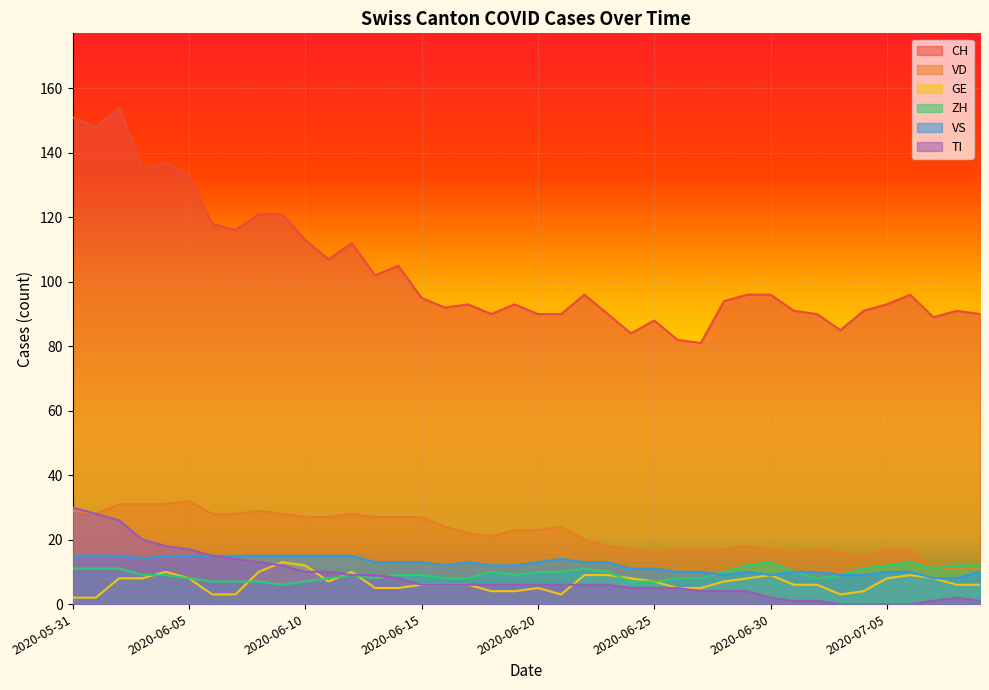

How many ZH values are between 8 and 11?

27